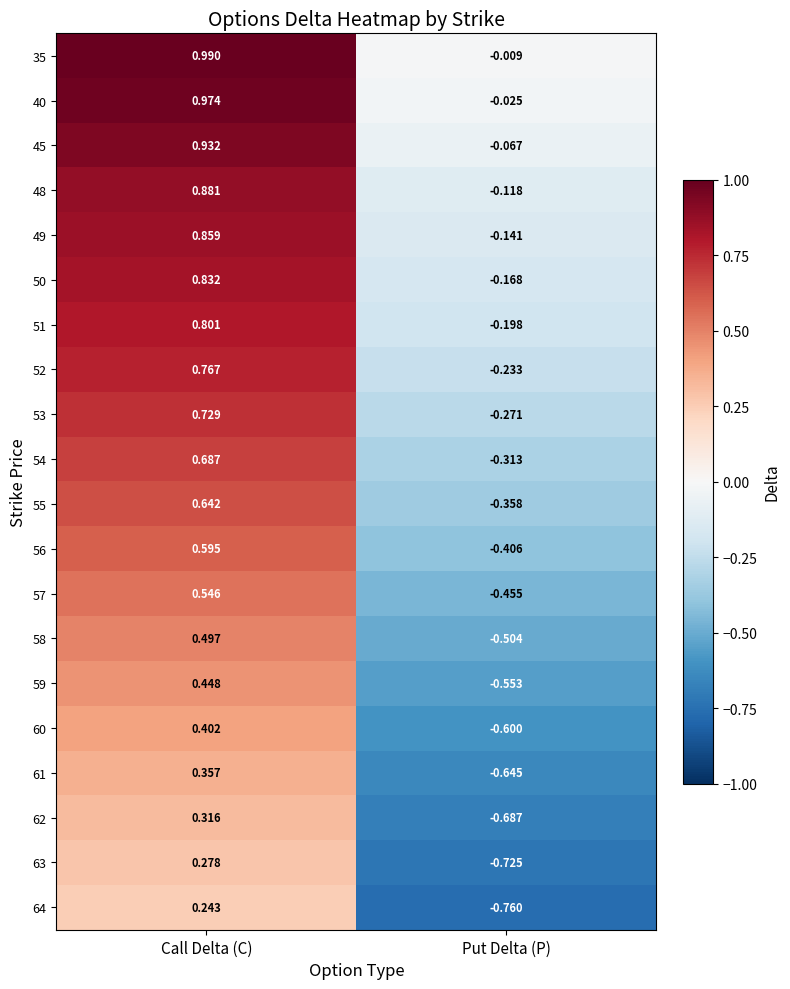

At which category is the sum across all series the highest?

Call Delta (C)